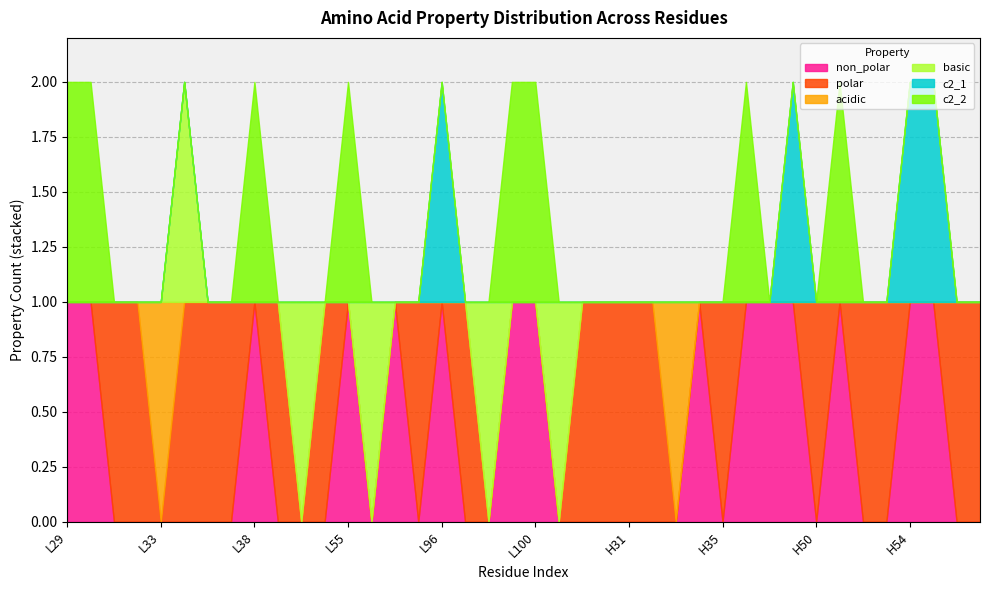

The value of non_polar at L98 is 0. True or false?

False